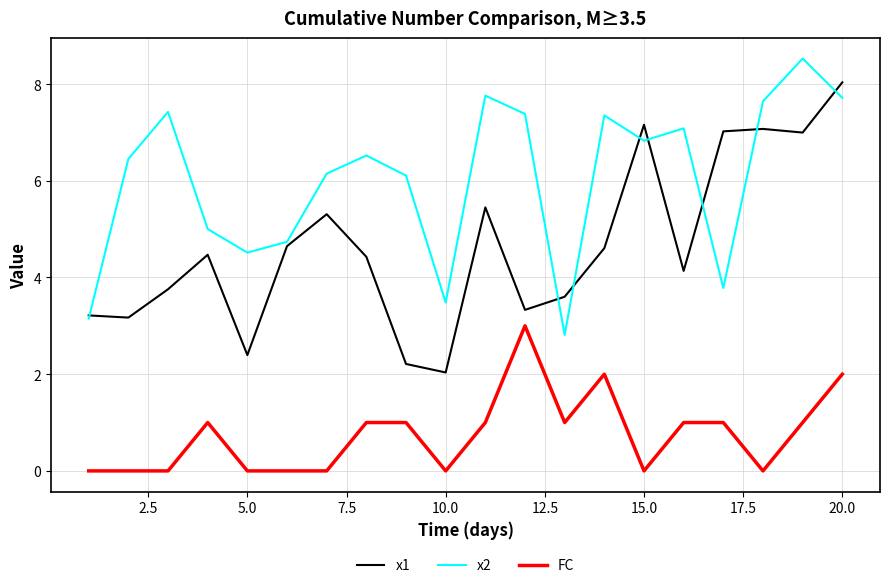

Which series has the largest total across all categories?

x2